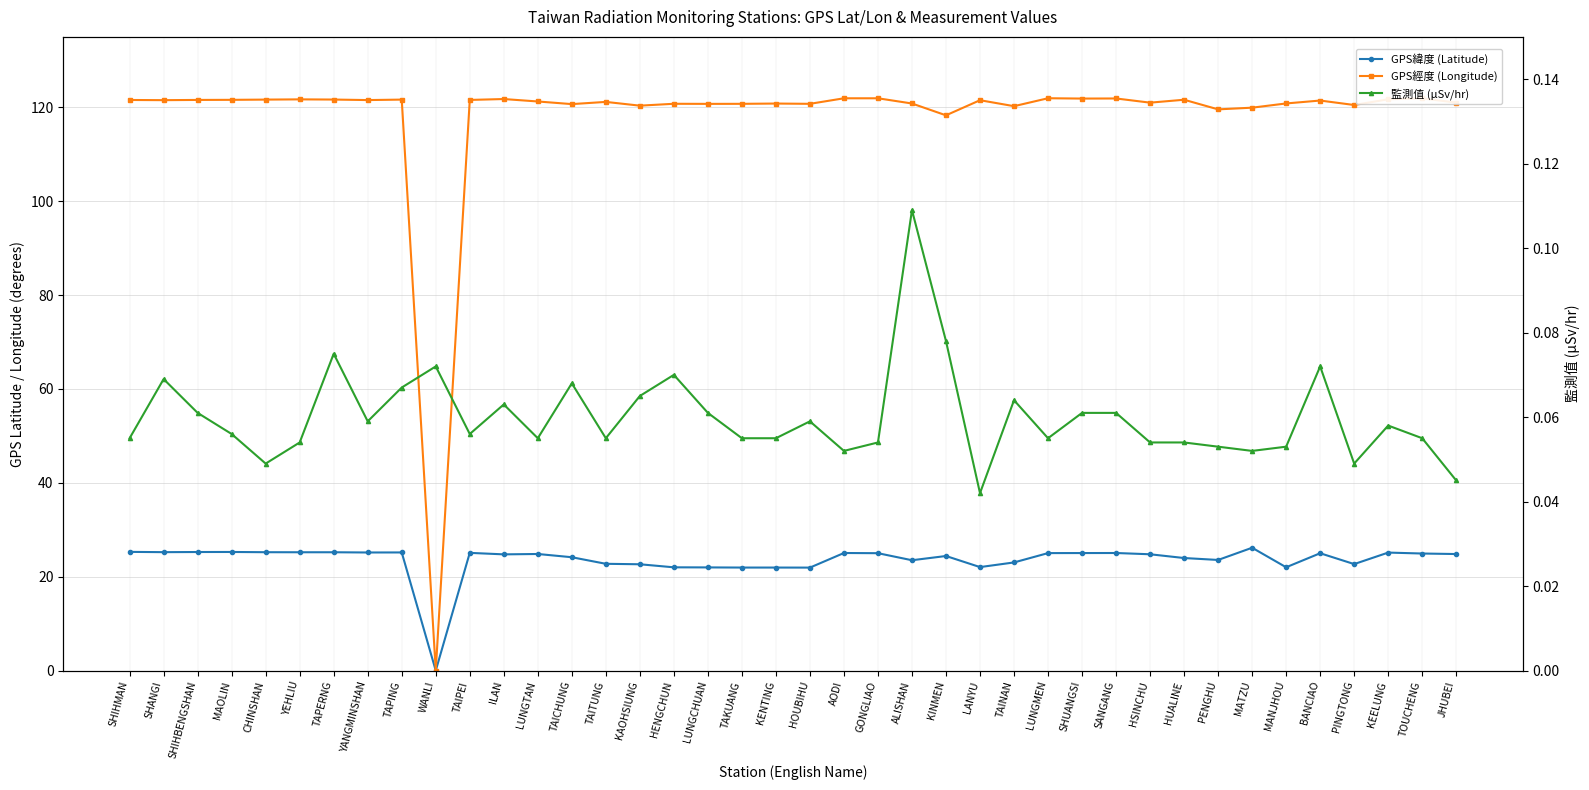

What position from the left is SHIHBENGSHAN?

3